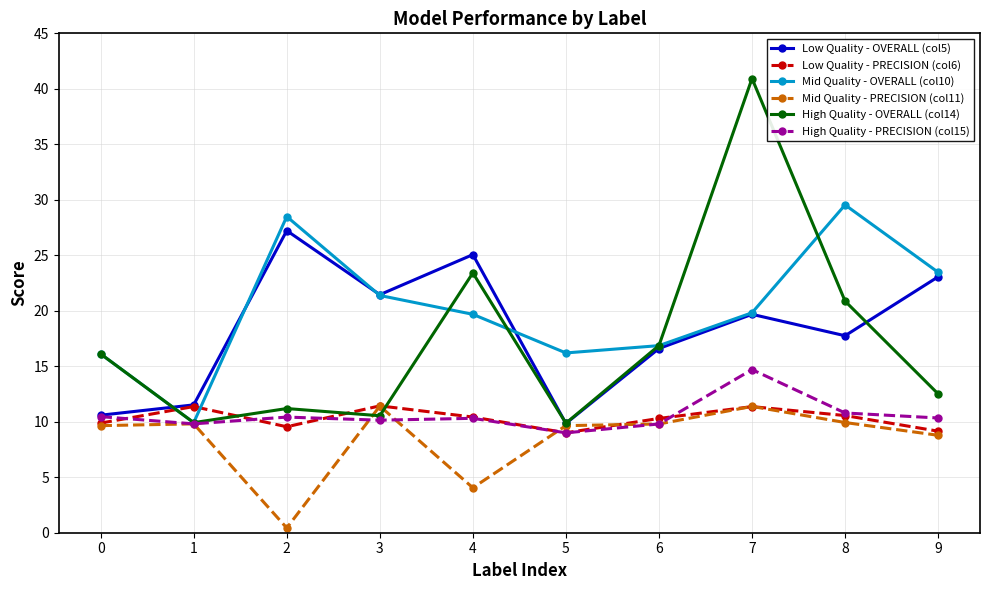

What is the minimum value shown in the chart?

0.4